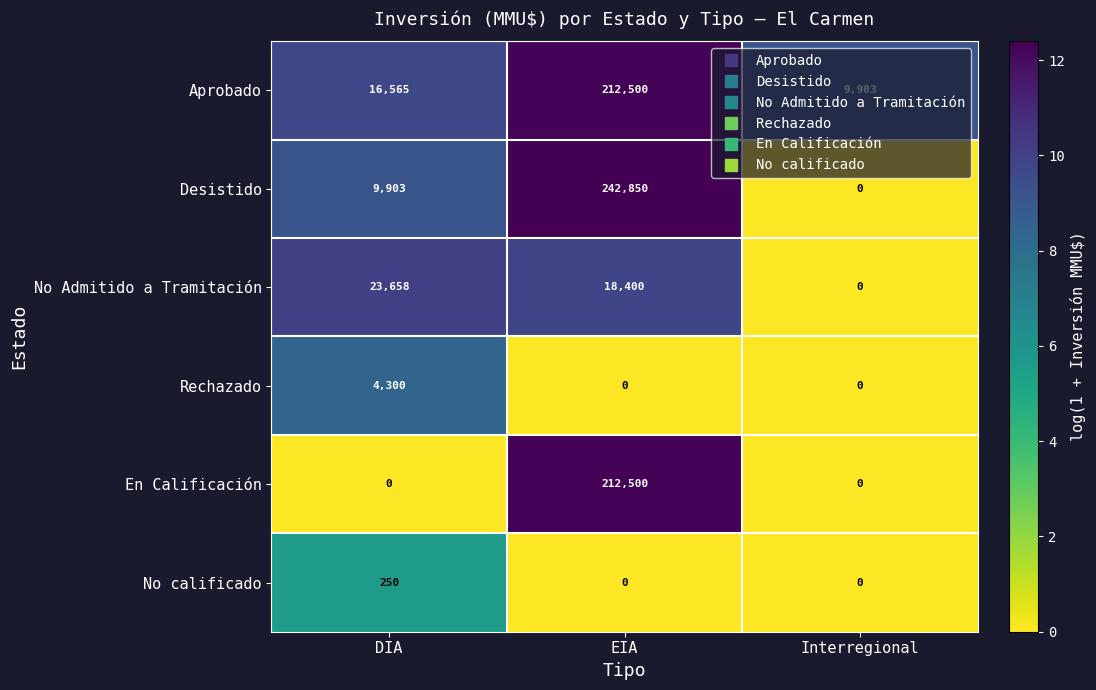

Which category has the highest value across all series?

EIA